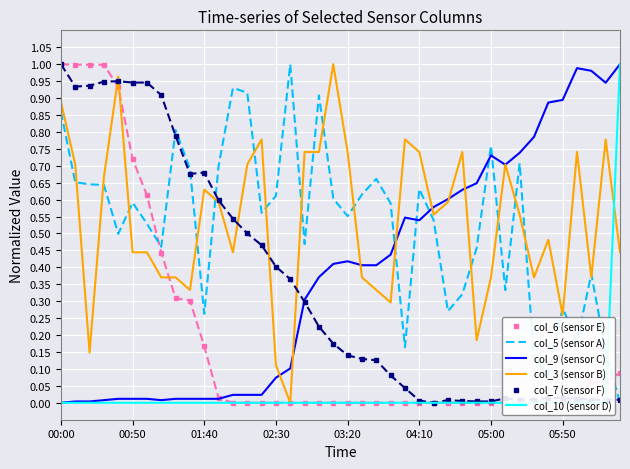

Is it true that col_9 (sensor C) equals 0.6 at 05:50?

False